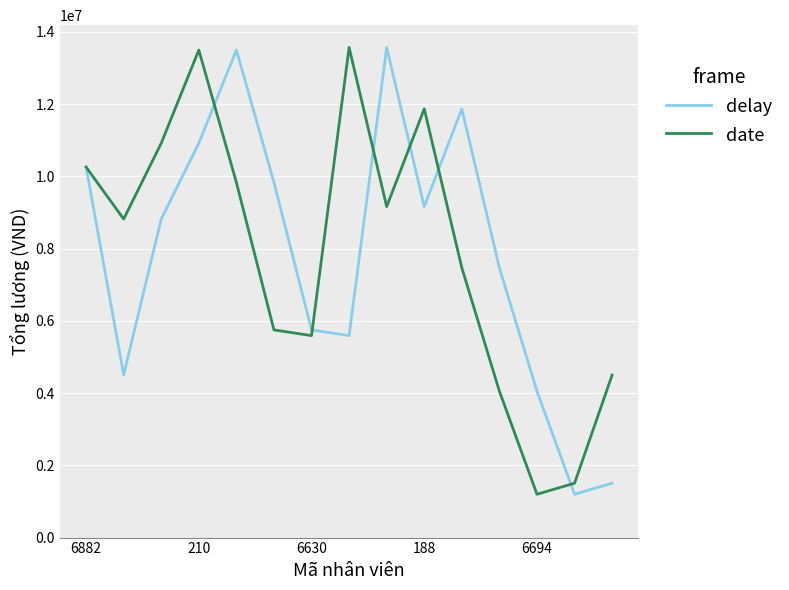

What is the greatest value displayed?

13570000